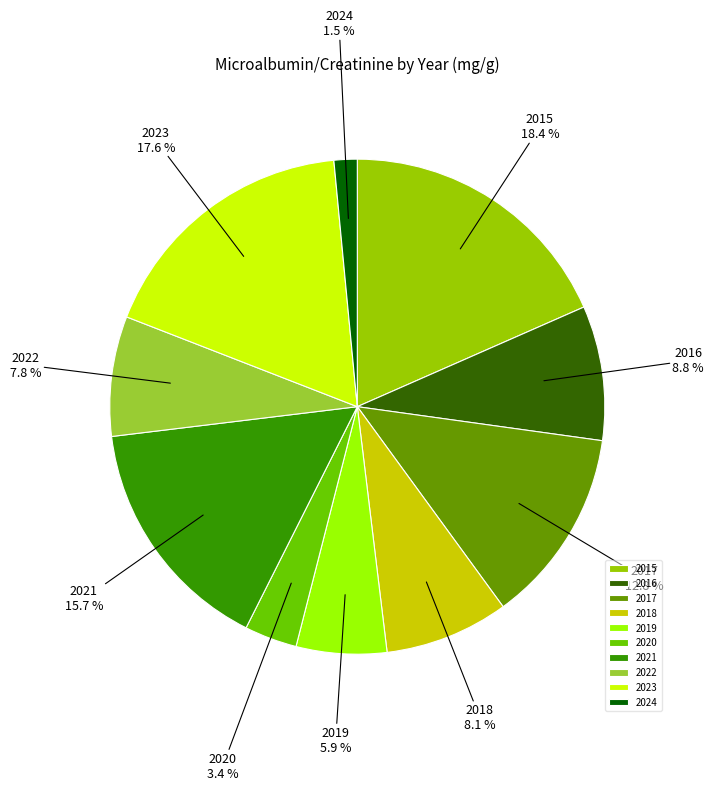

Does any single category account for the majority?

No